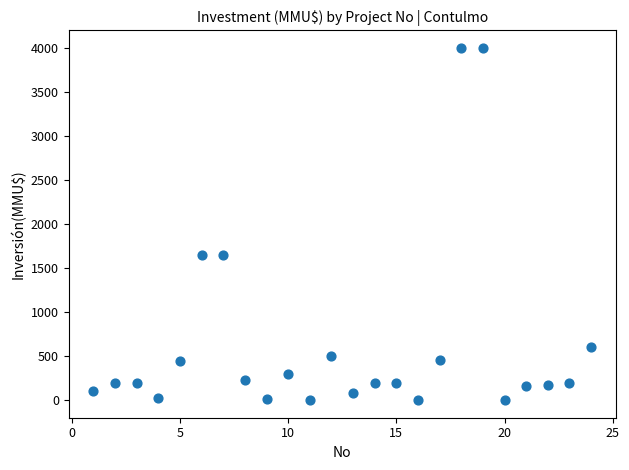

What is the range of X values (max minus min)?

23